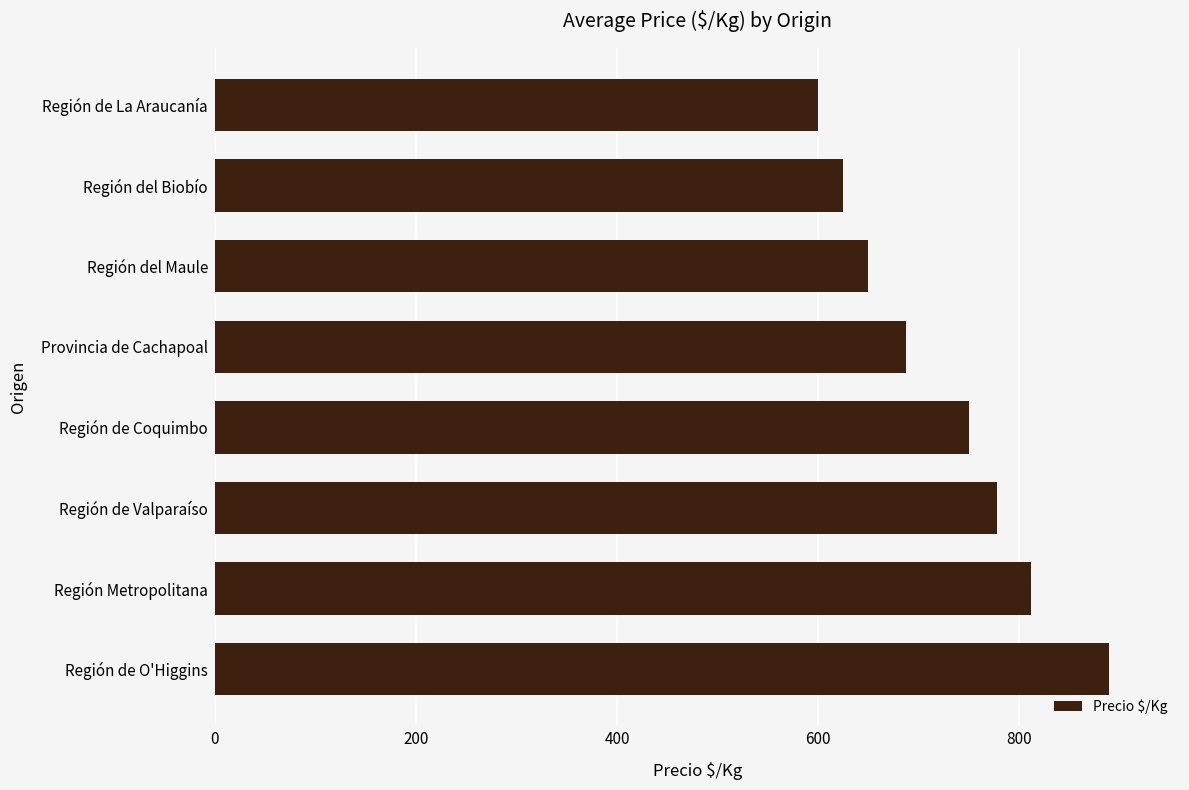

Approximately how many times larger is the value at Región de La Araucanía compared to Región del Maule?

0.9